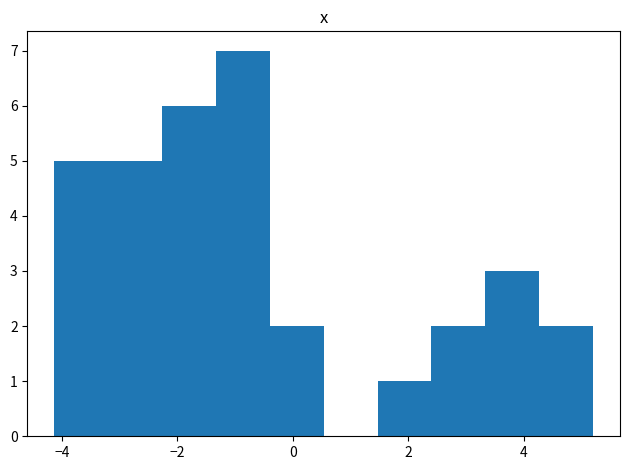

Which range on the x-axis has the tallest bar?

-1.4 to -0.4